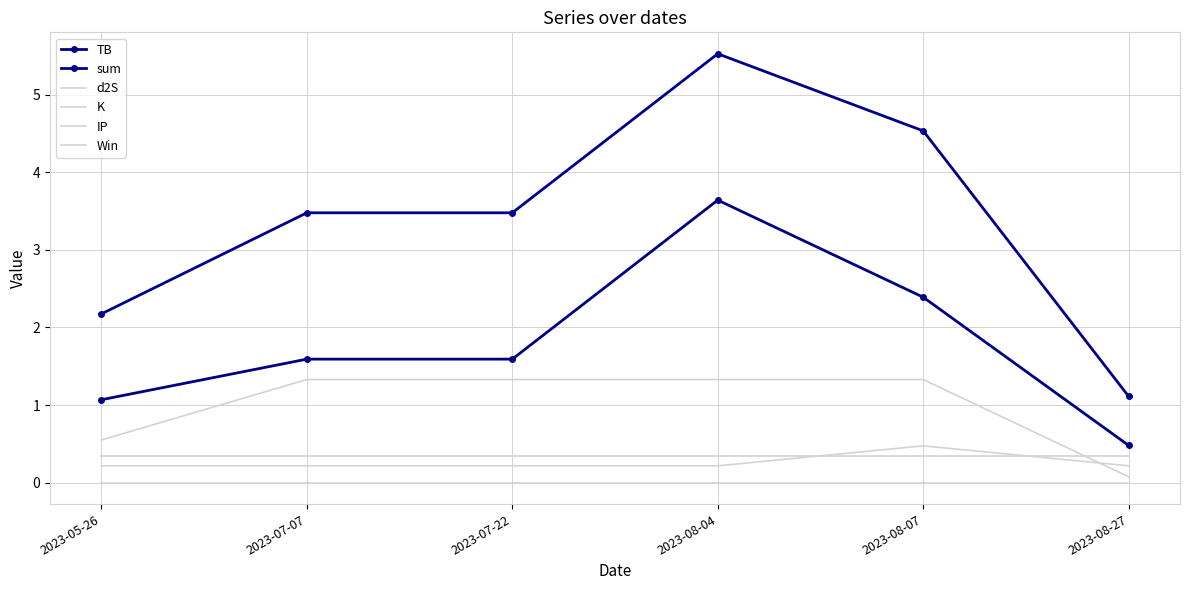

True or false: IP and sum intersect in this chart.

False